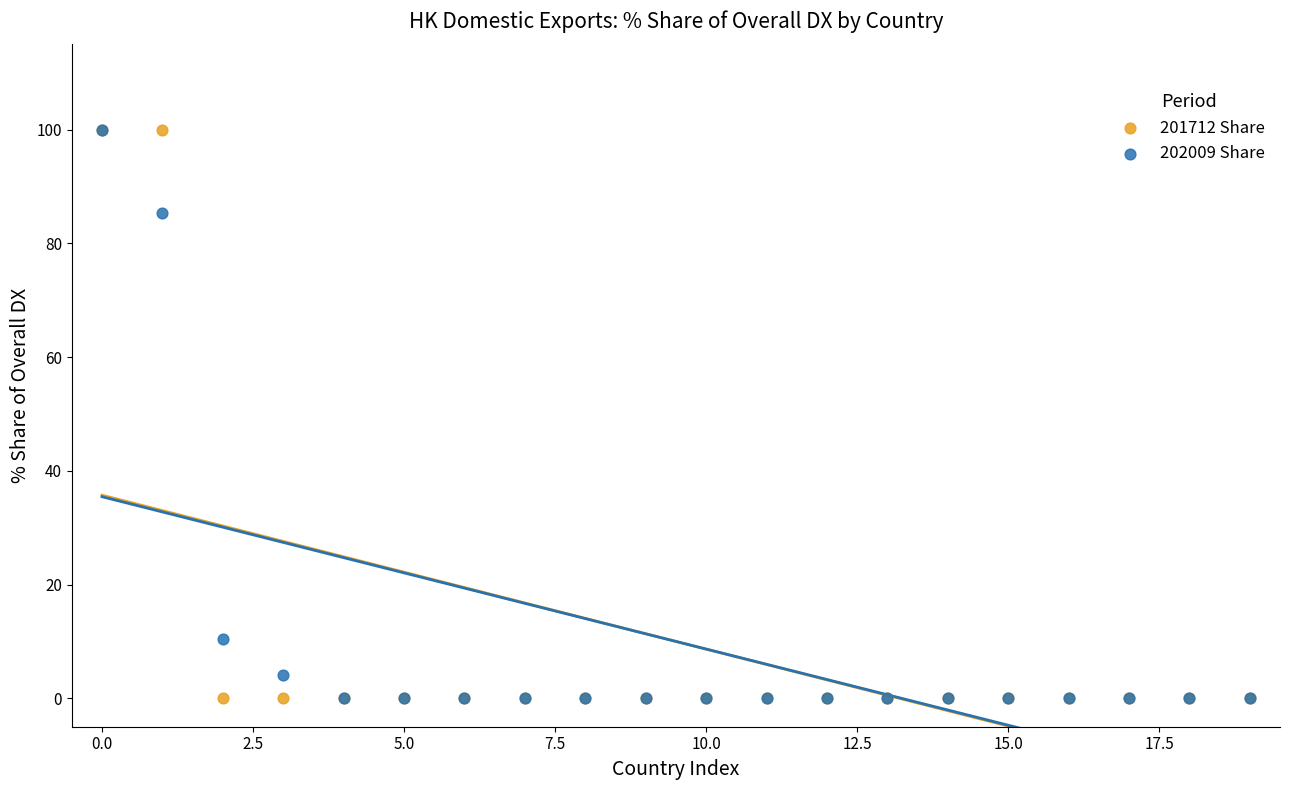

Across all series, what Y value is closest to 50?

85.4